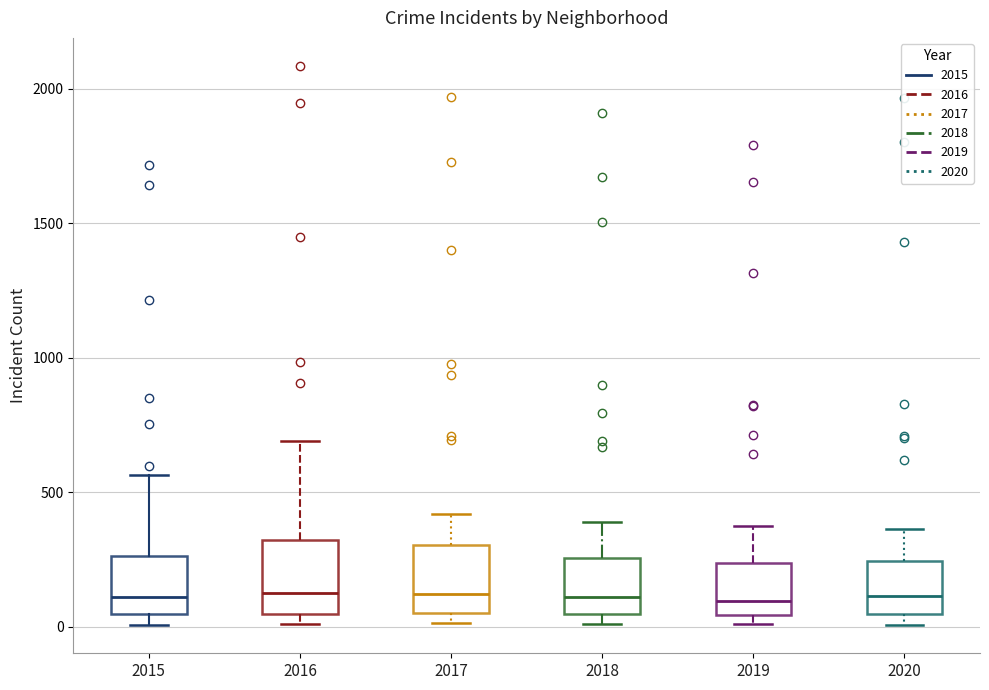

Reading left to right, transcribe this box plot: for each box, give where its median line is, the range the box spans, and where its two whiskers end, as read against the y-axis. The values are not printed on the chart, so give them approximately, as read against the axis.

2015: median 100, box 50 to 250, whiskers 0 to 550
2016: median 150, box 50 to 300, whiskers 0 to 700
2017: median 100, box 50 to 300, whiskers 0 to 400
2018: median 100, box 50 to 250, whiskers 0 to 400
2019: median 100, box 50 to 250, whiskers 0 to 400
2020: median 100, box 50 to 250, whiskers 0 to 350